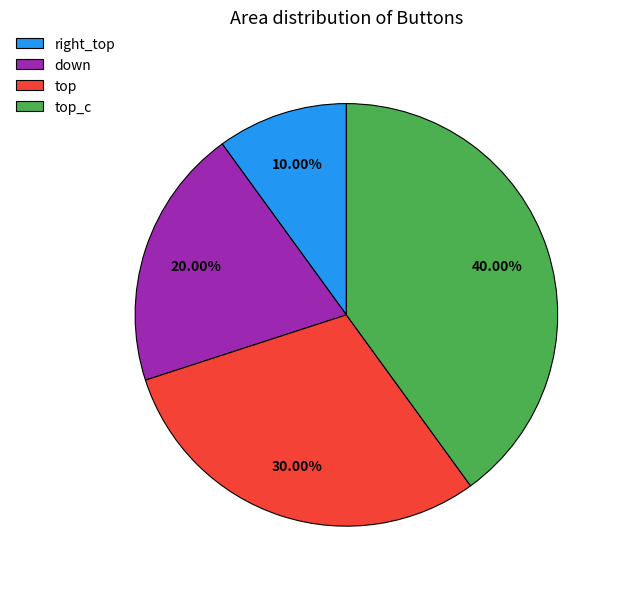

Rank the categories by value from highest to lowest.

top_c, top, down, right_top